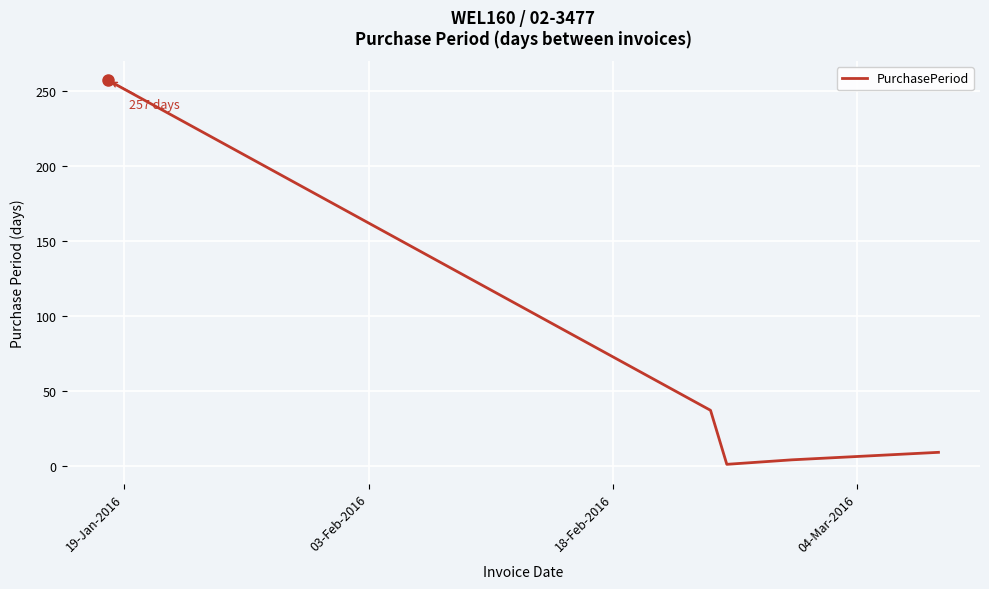

Reading left to right, what are all the values shown in this chart?

257	37	1	4	9